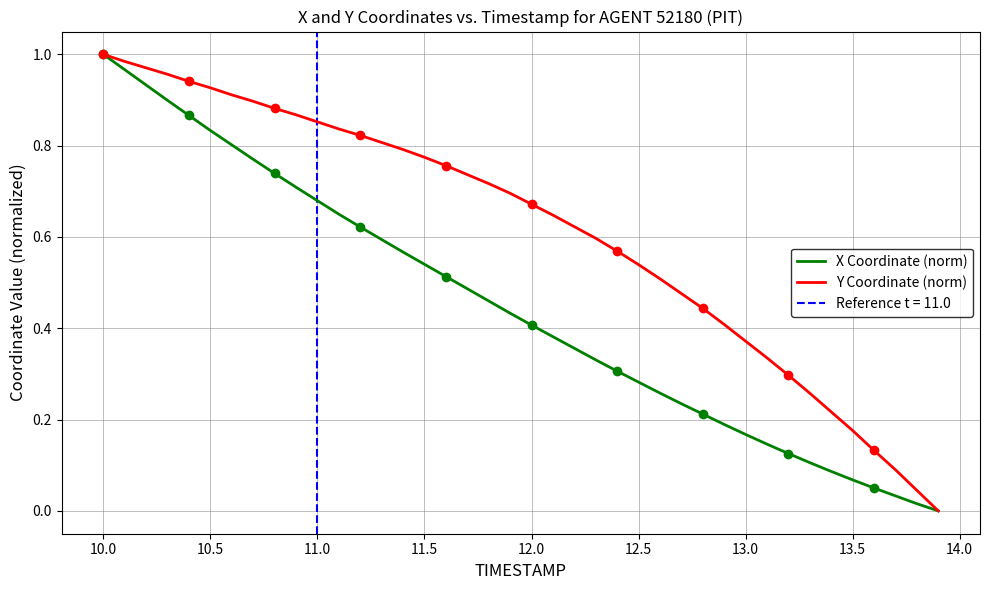

True or false: Y Coordinate (norm) has a value of -0.5 at 39.

False